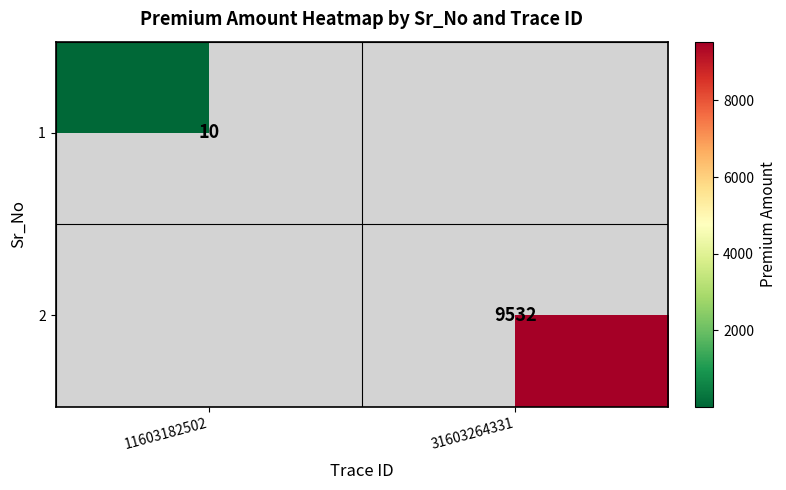

Is the value of 2 at 31603264331 greater than the value of 1 at 11603182502?

Yes